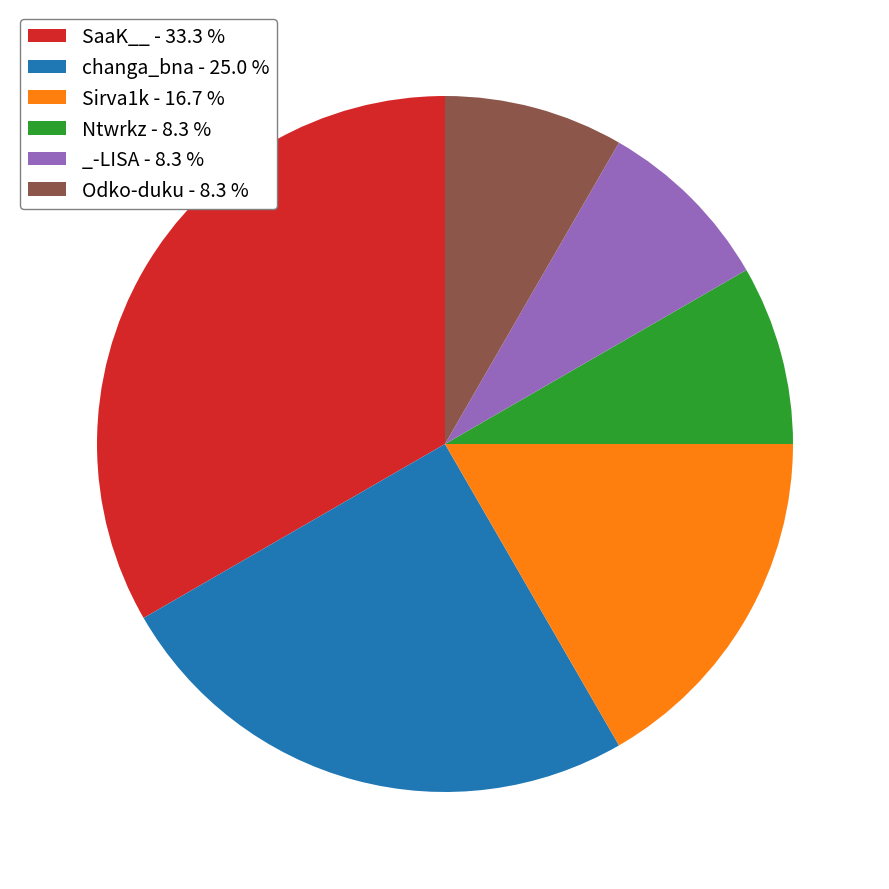

Is the sum of Odko-duku - 8.3 % and SaaK__ - 33.3 % greater than half?

No